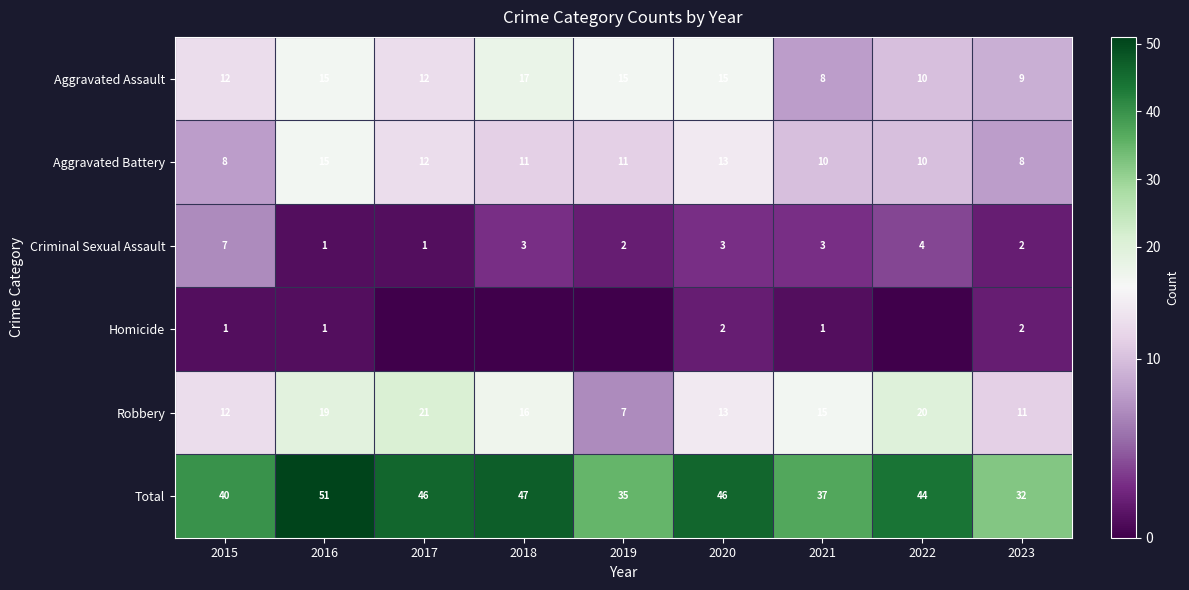

At which category does the chart reach its peak across all series?

2016